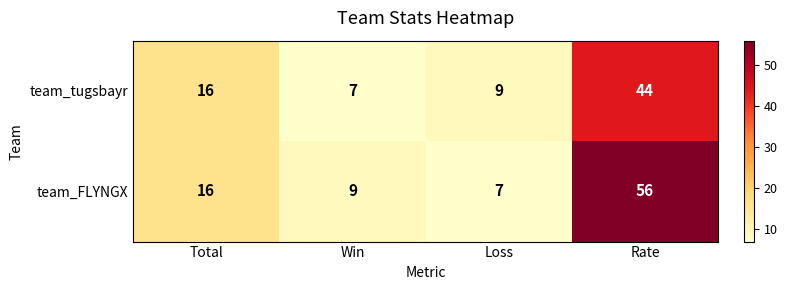

Is it true that team_tugsbayr equals 20 at Rate?

False